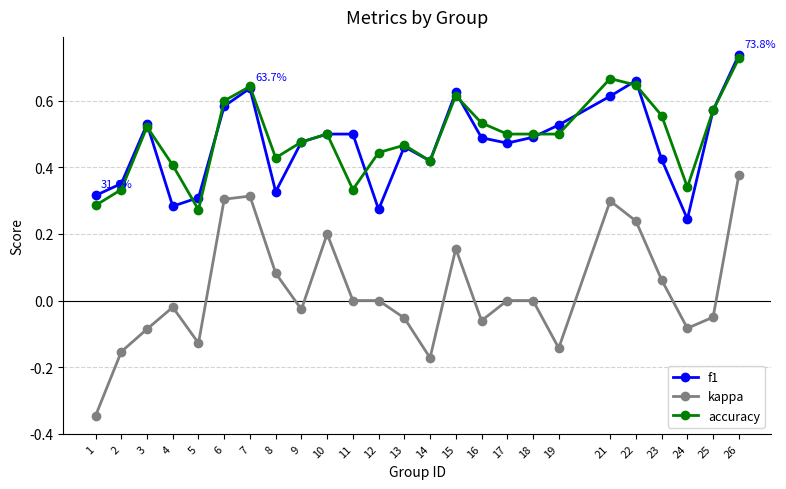

True or false: f1 and kappa cross at least once.

False